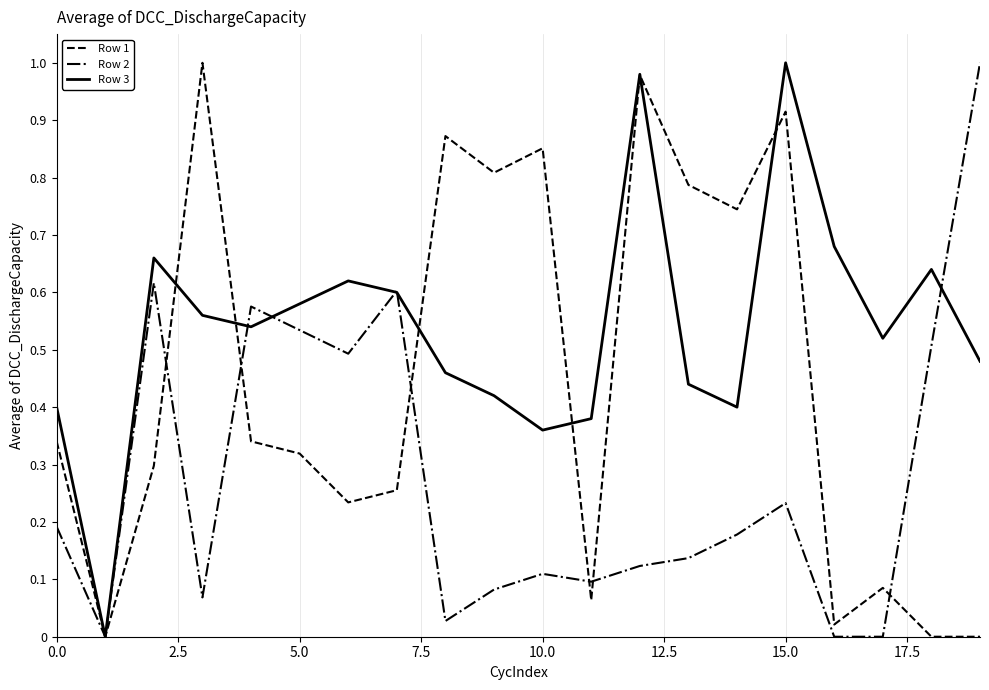

True or false: Row 1 has more than 1 points higher than both neighbors.

True